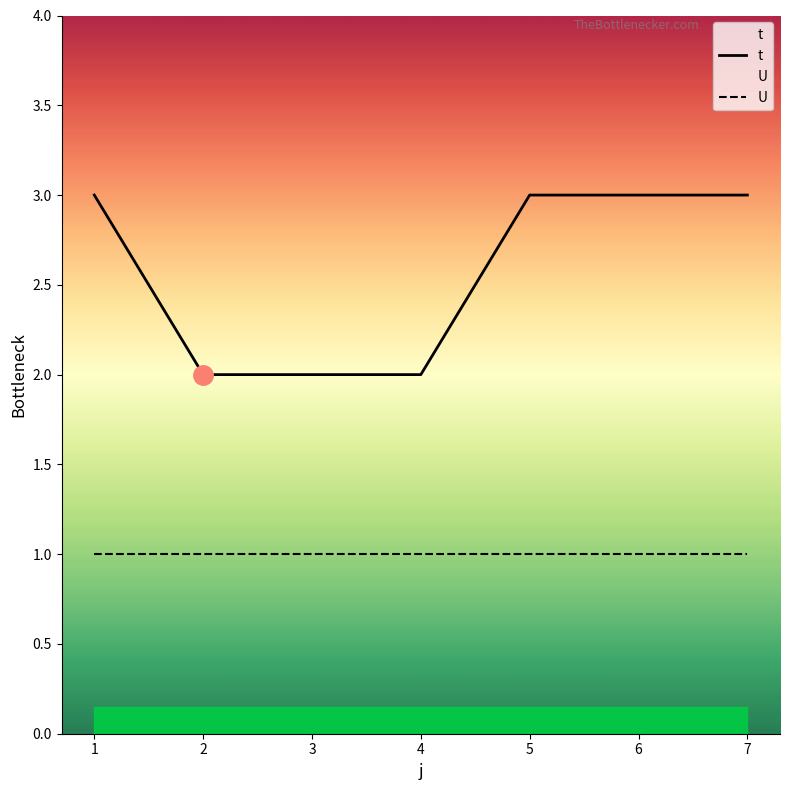

True or false: U and t intersect in this chart.

False